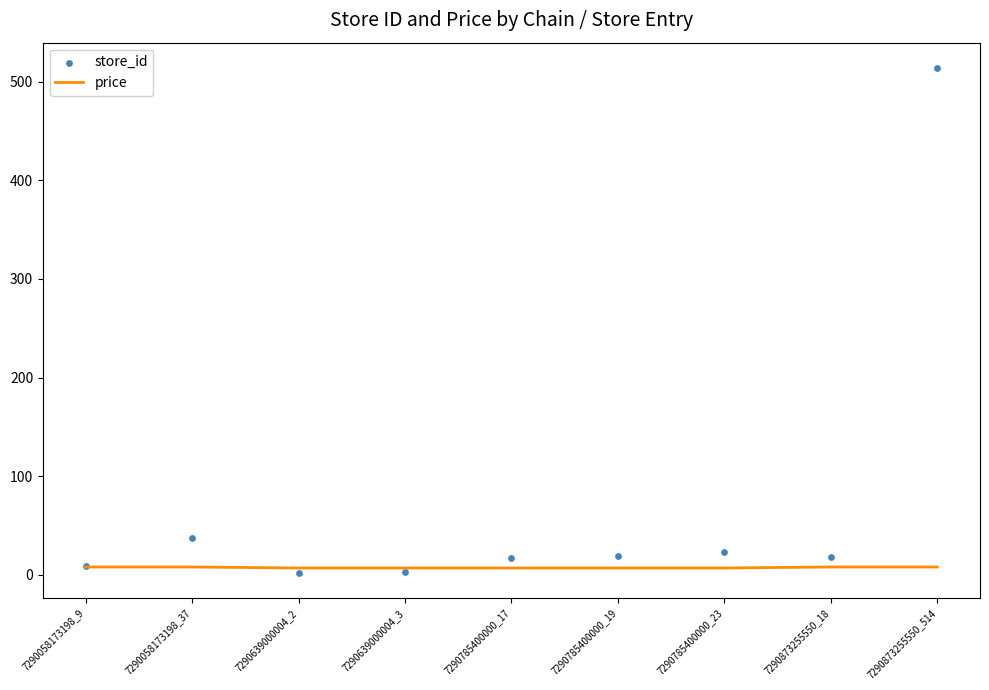

Is the value of store_id at 7290785400000_19 greater than the value of price at 7290639000004_2?

Yes